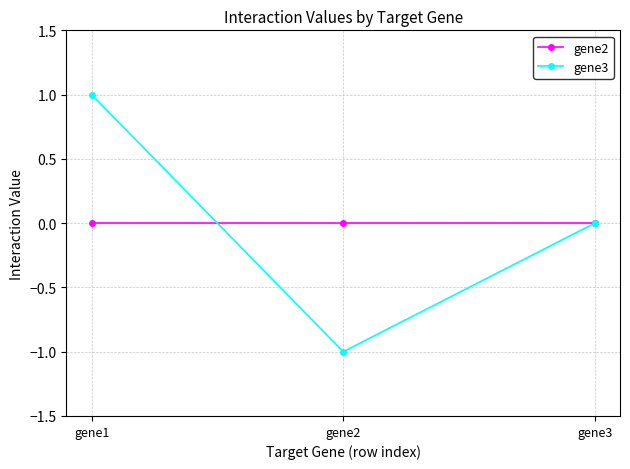

The value of gene2 at gene3 is 0. True or false?

True